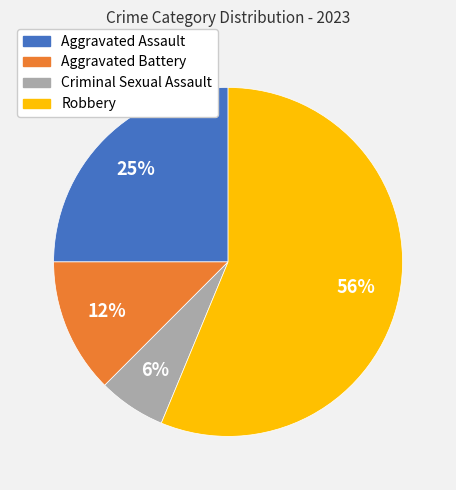

Is it true that Aggravated Assault is 31% of the pie?

False